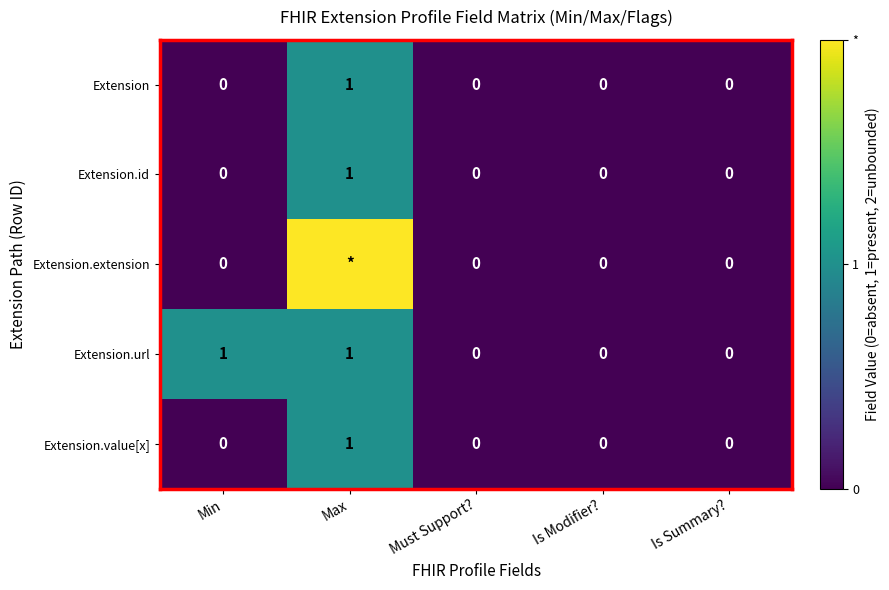

Count the Extension.url values in the range 0 to 1.

5